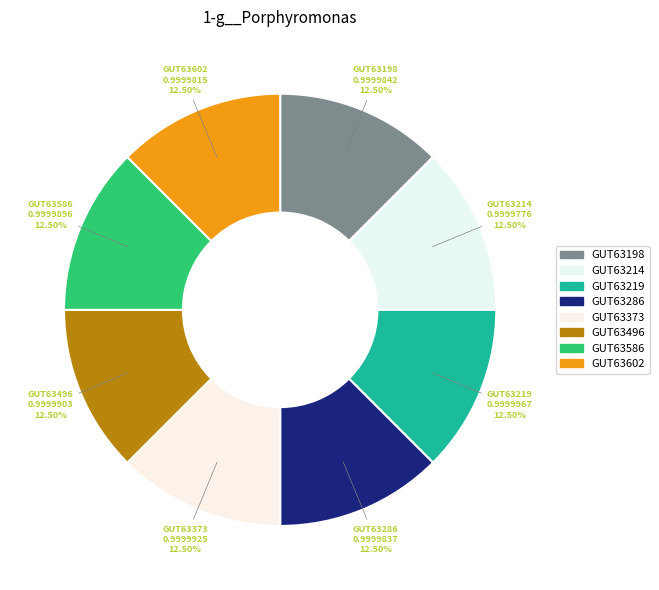

Do GUT63198 and GUT63214 together represent more than half of the pie?

No